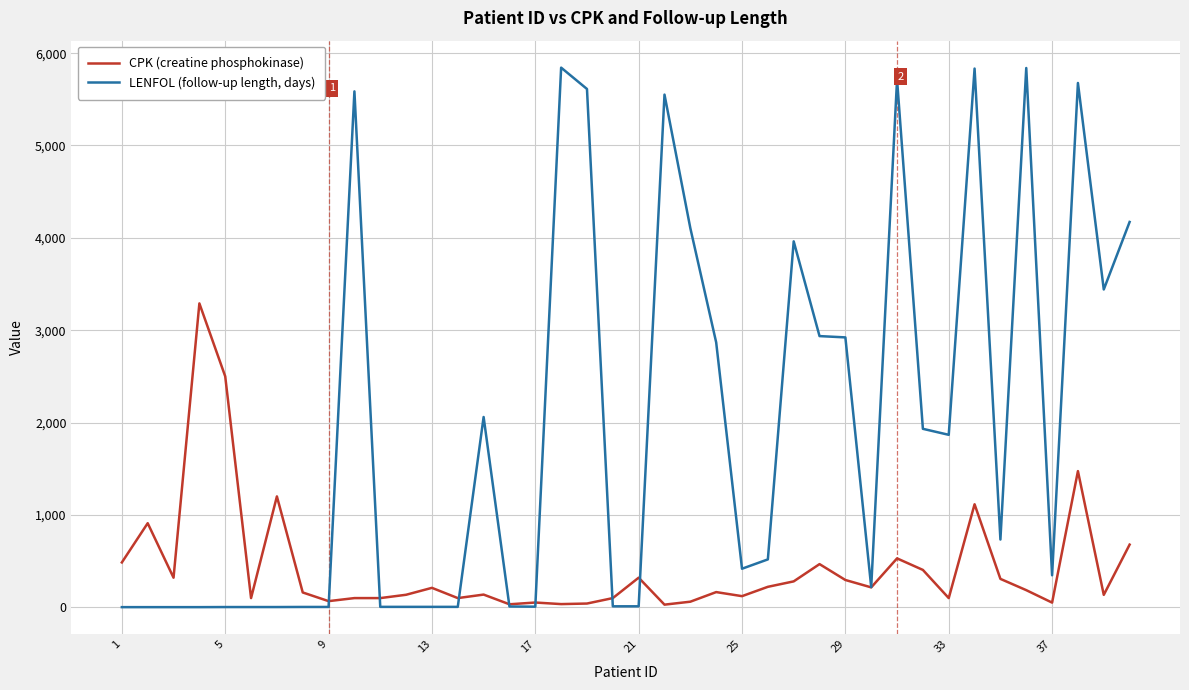

Which series has the widest spread of values?

LENFOL (follow-up length, days)